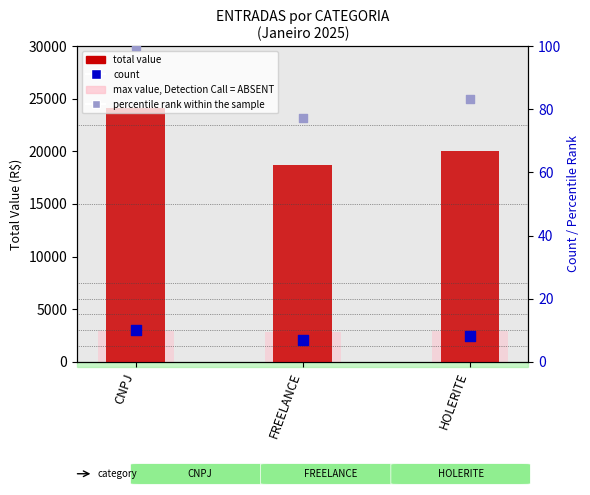

Which series has the largest total across all categories?

total value